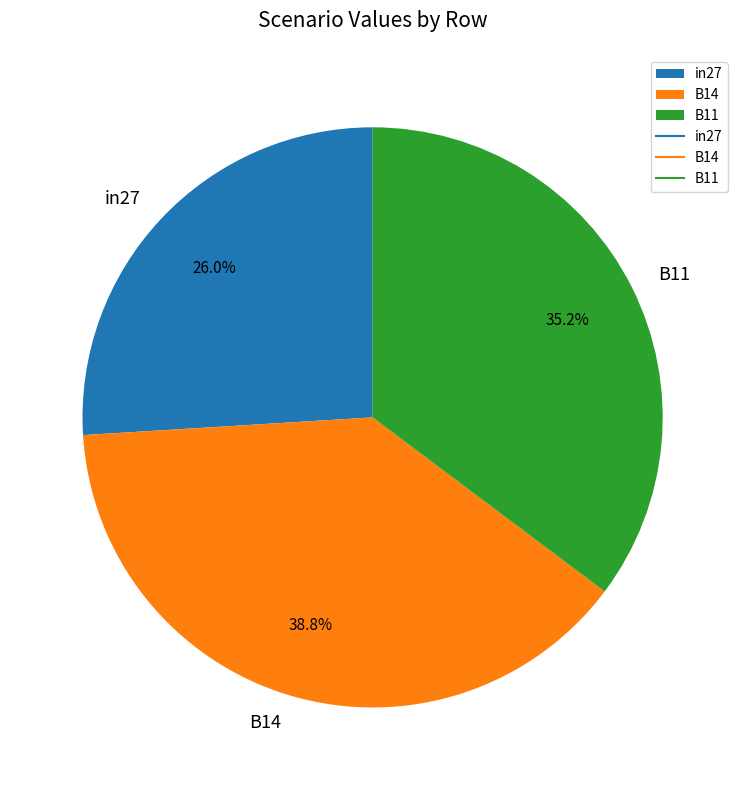

Does any single category account for the majority?

No